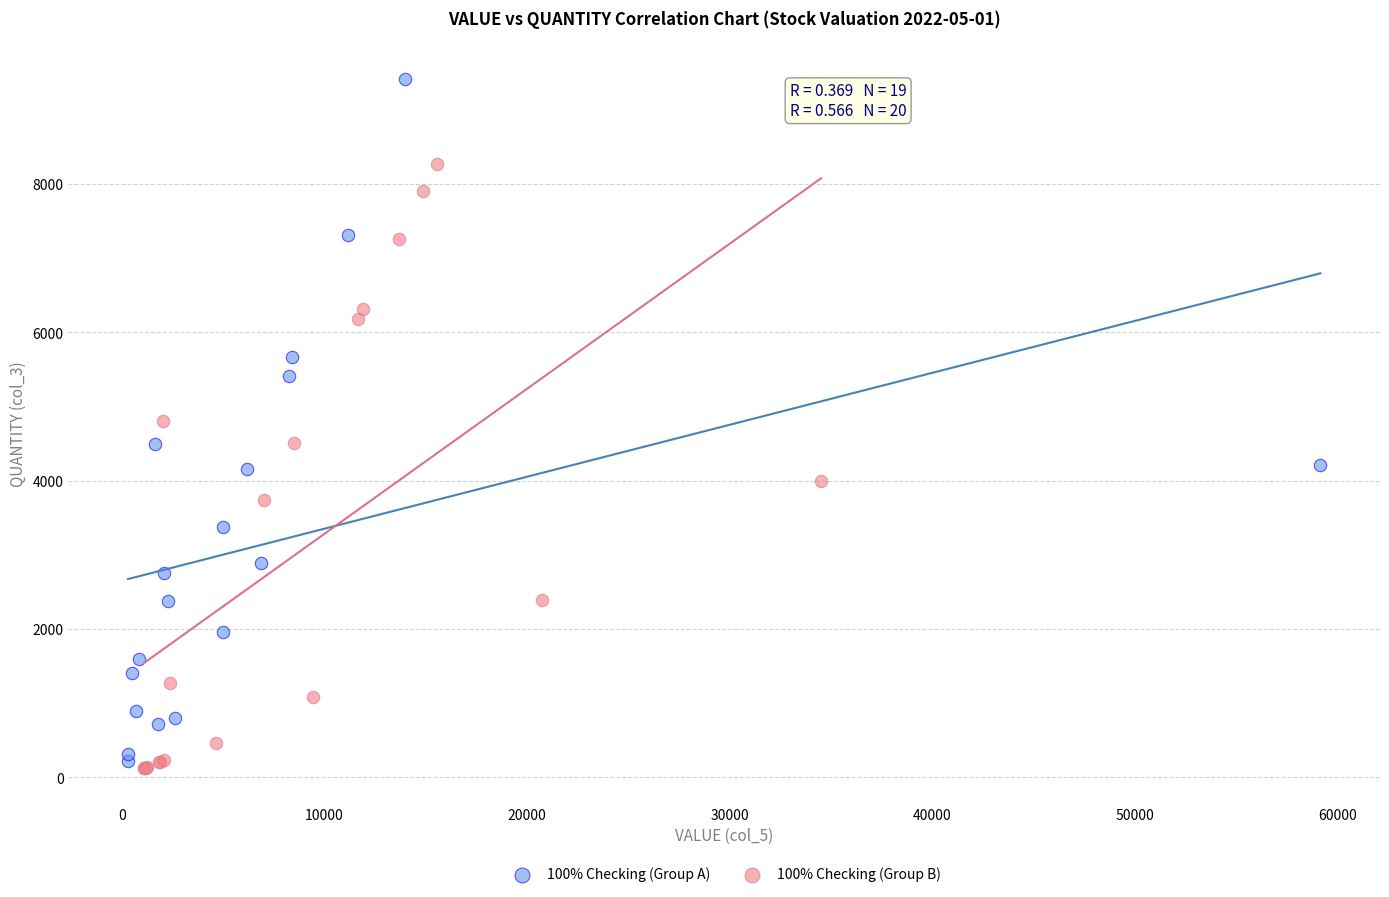

Which series has the largest Y range (max minus min)?

100% Checking (Group A)